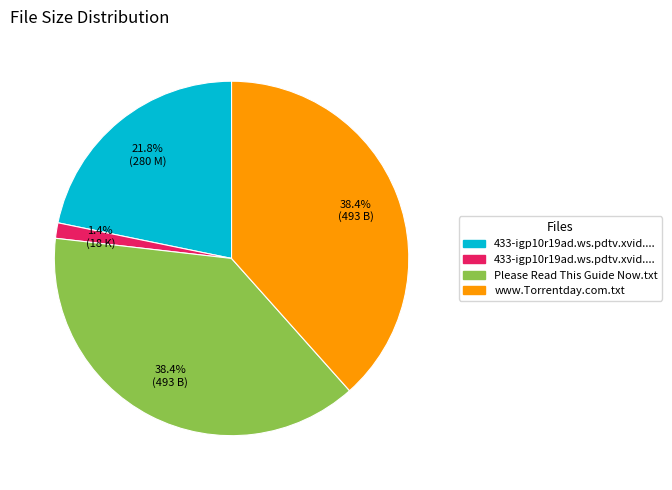

Is there a majority slice in this chart?

No